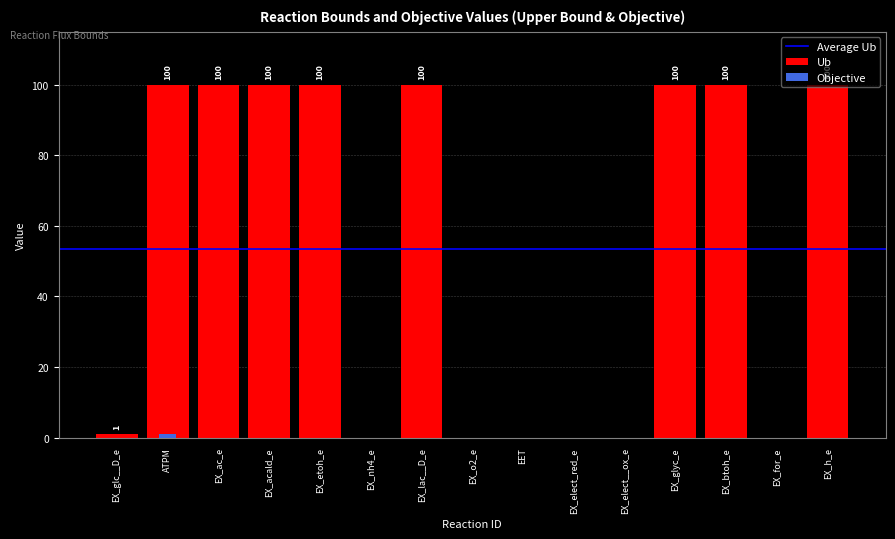

What is the label of the 12th bar from the left?

EX_glyc_e